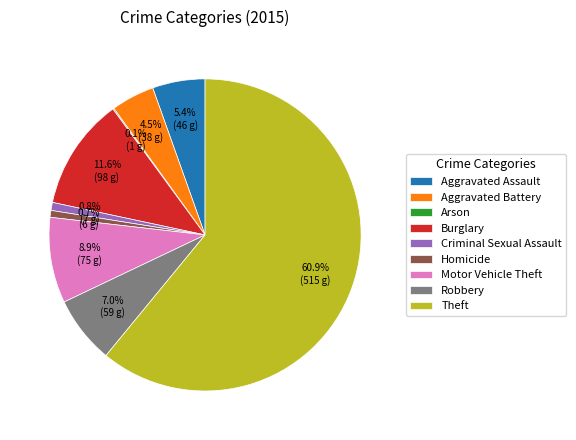

True or false: Aggravated Assault accounts for 5% of the total.

True